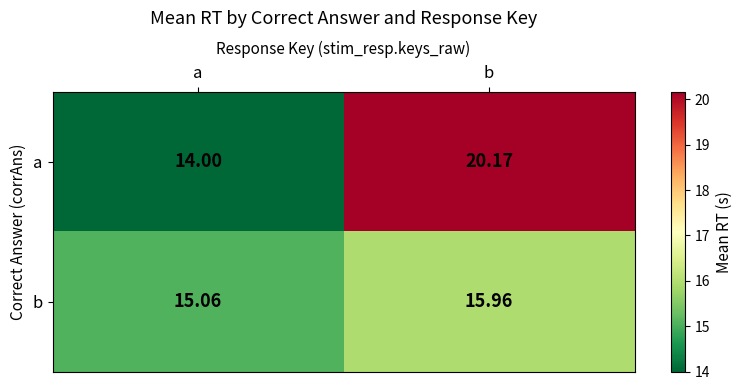

Count the number of categories in the chart.

2